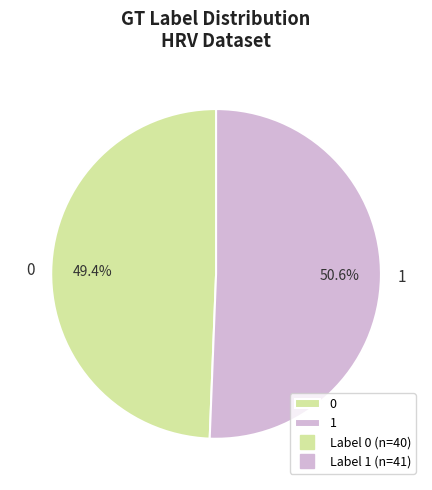

True or false: 1 accounts for 51% of the total.

True